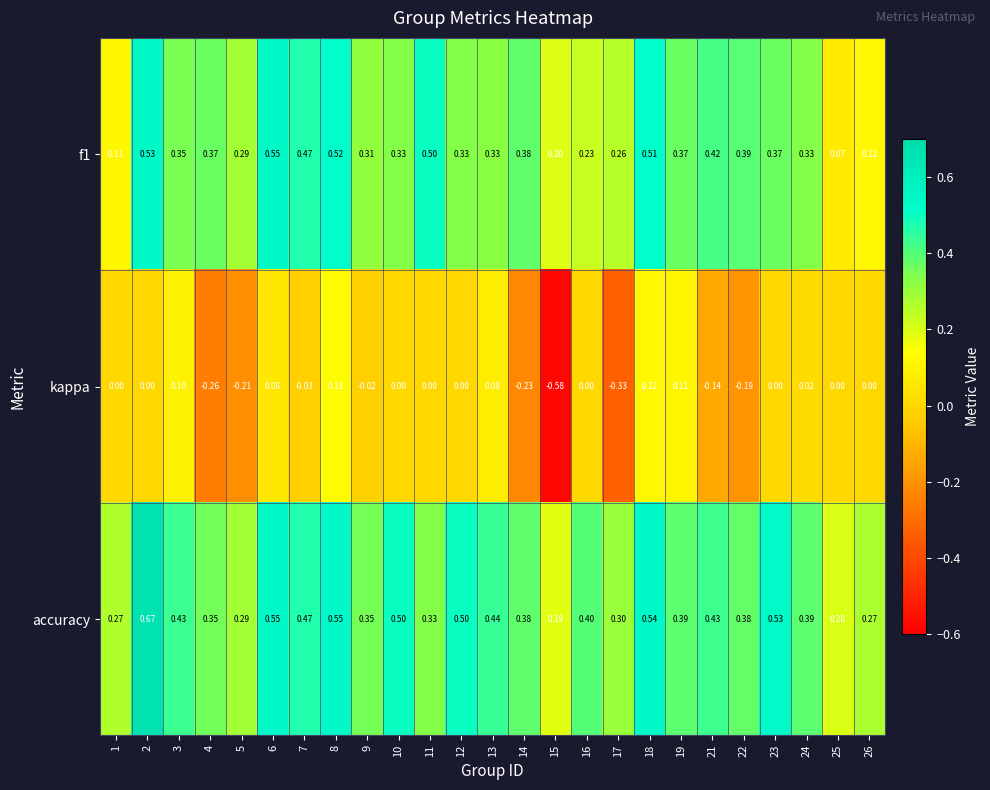

Between 14 and 19, which series saw the biggest shift?

kappa